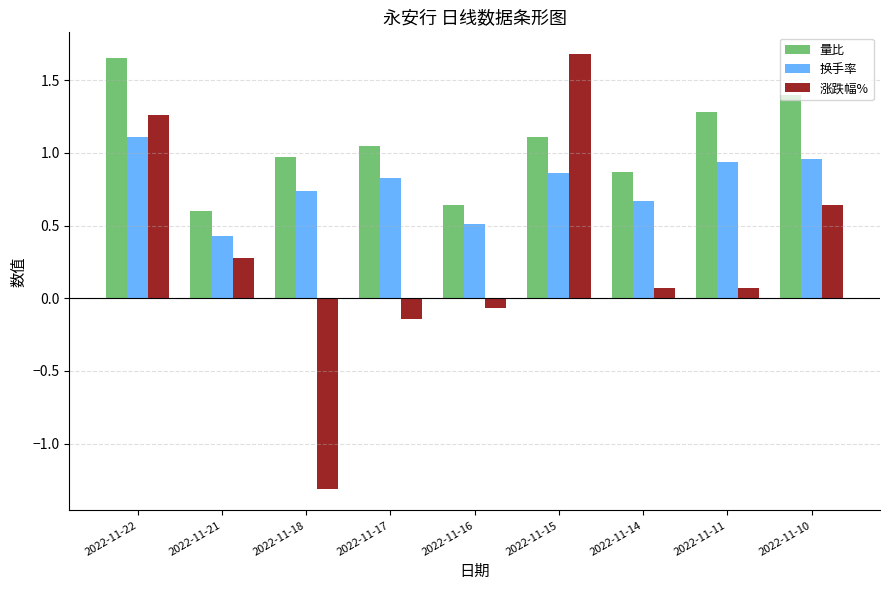

At which category does the chart reach its minimum across all series?

2022-11-18